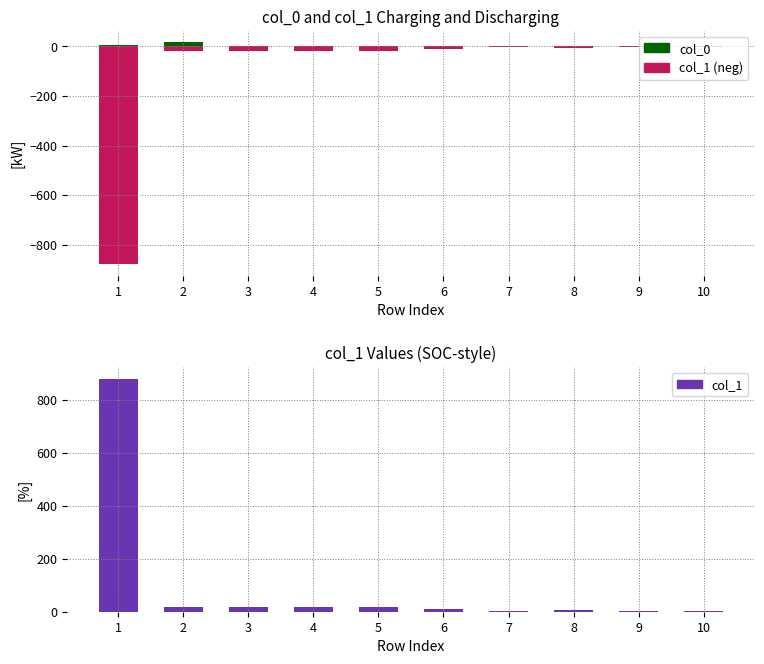

Which has a higher value, 10 or 1?

1